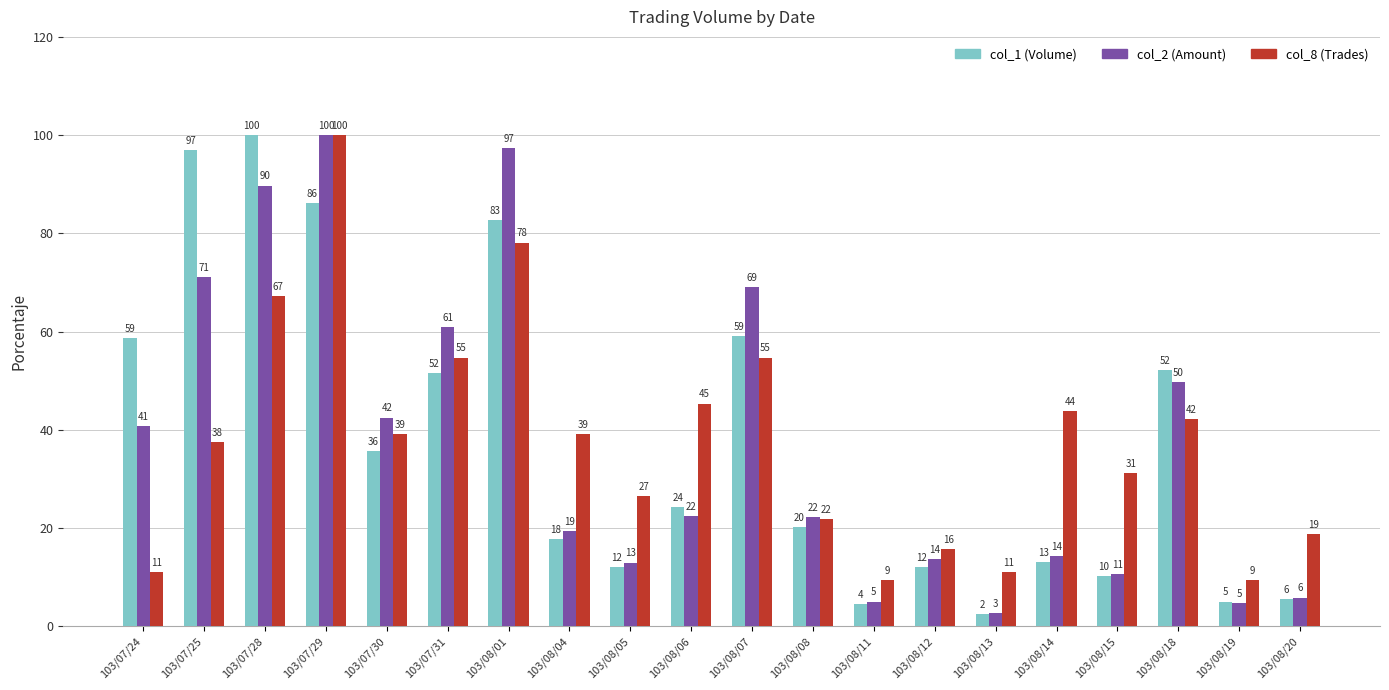

The col_2 series shows 13.6 at 103/08/12. True or false?

True